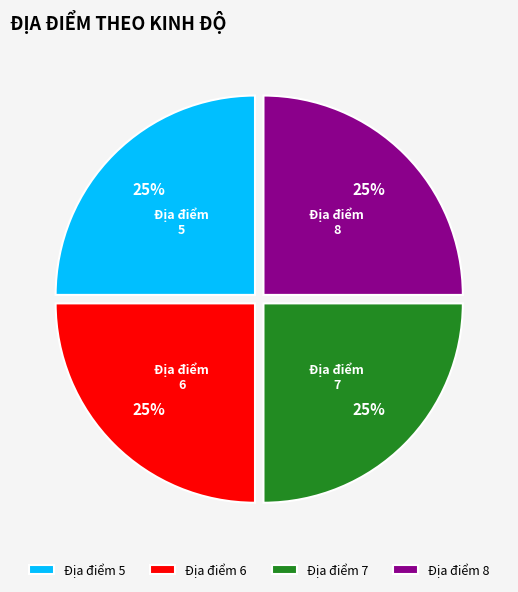

What percentage is the 5 slice, to the nearest percent?

25%